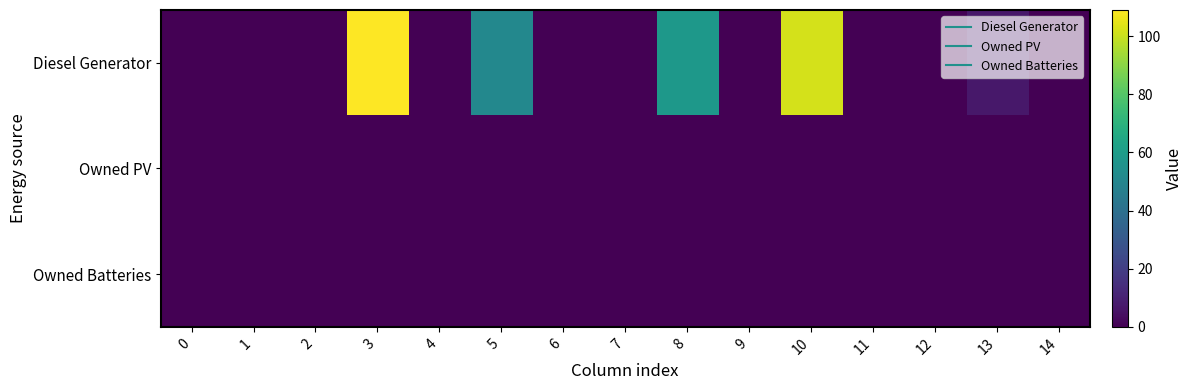

How many series are shown in this chart?

3